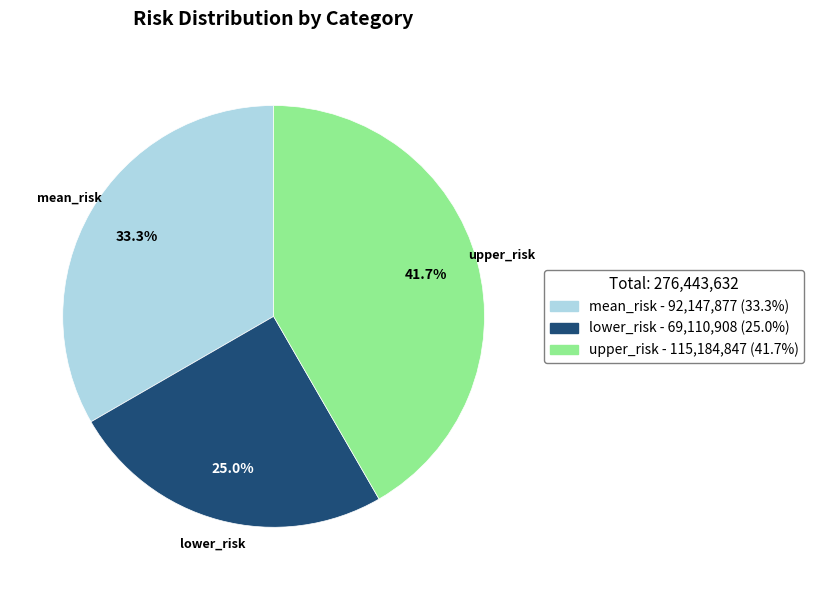

Is it true that lower_risk is 37% of the pie?

False